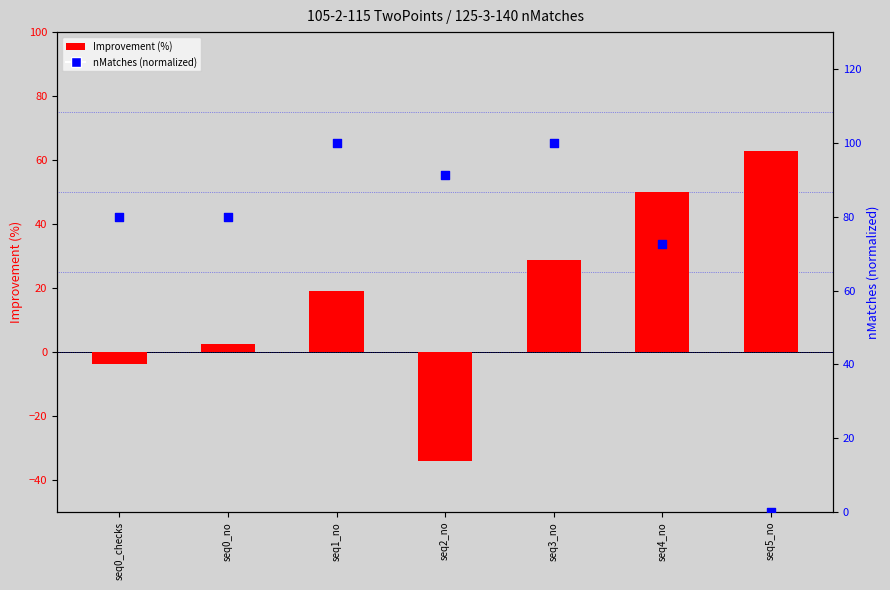

Which series has the widest spread of Y values?

nMatches (normalized)